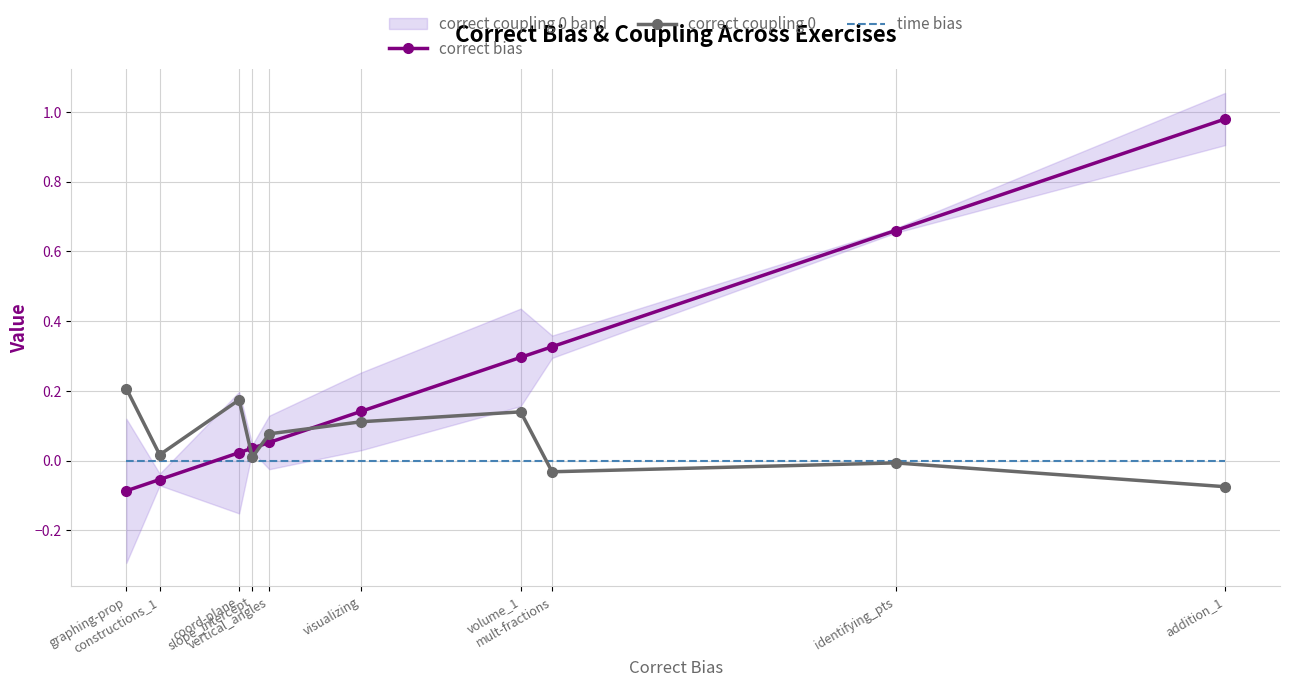

Which series has the largest total across all categories?

correct bias